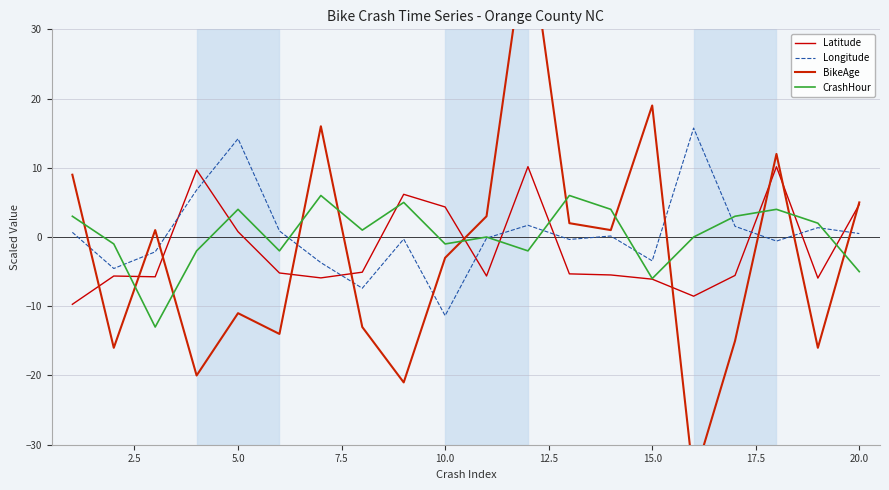

Which series ends up on top after the final intersection of Longitude and Latitude?

Latitude